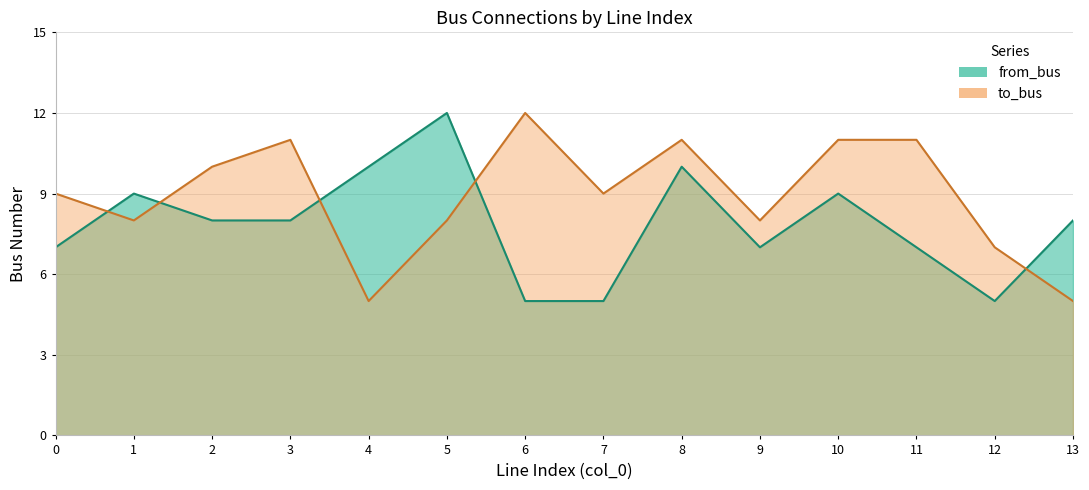

What value does the from_bus series have at 1?

9